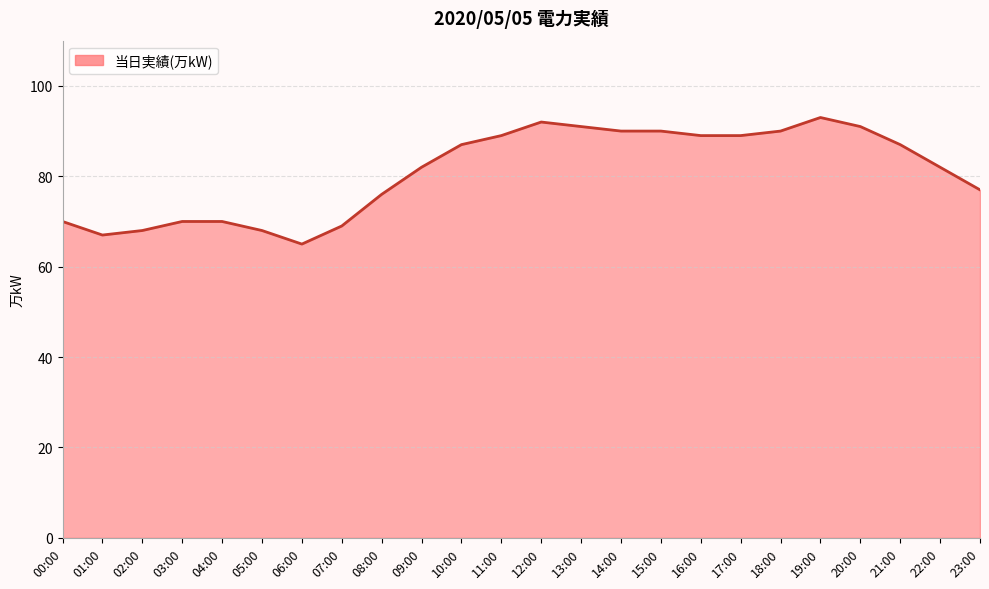

What is the difference between the values at 19:00 and 01:00?

26